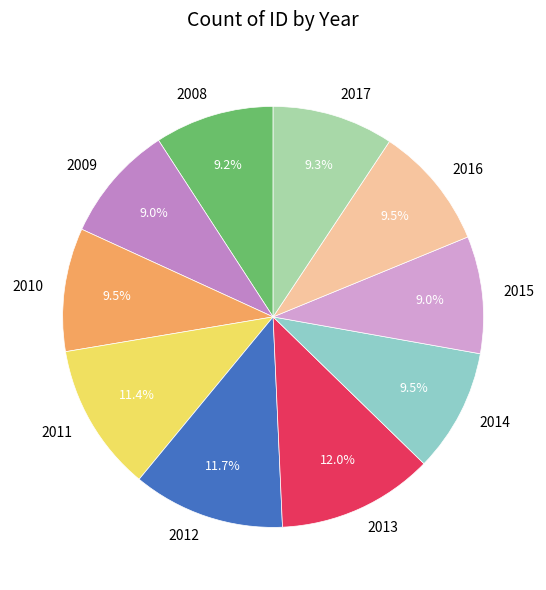

True or false: 2014 accounts for 20% of the total.

False